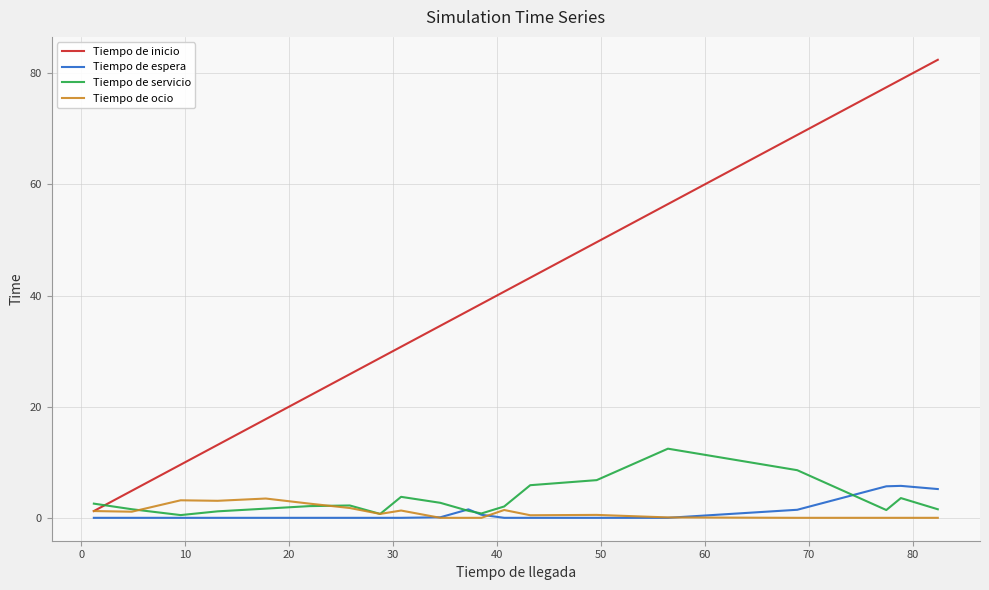

How many lines are shown in the chart?

4